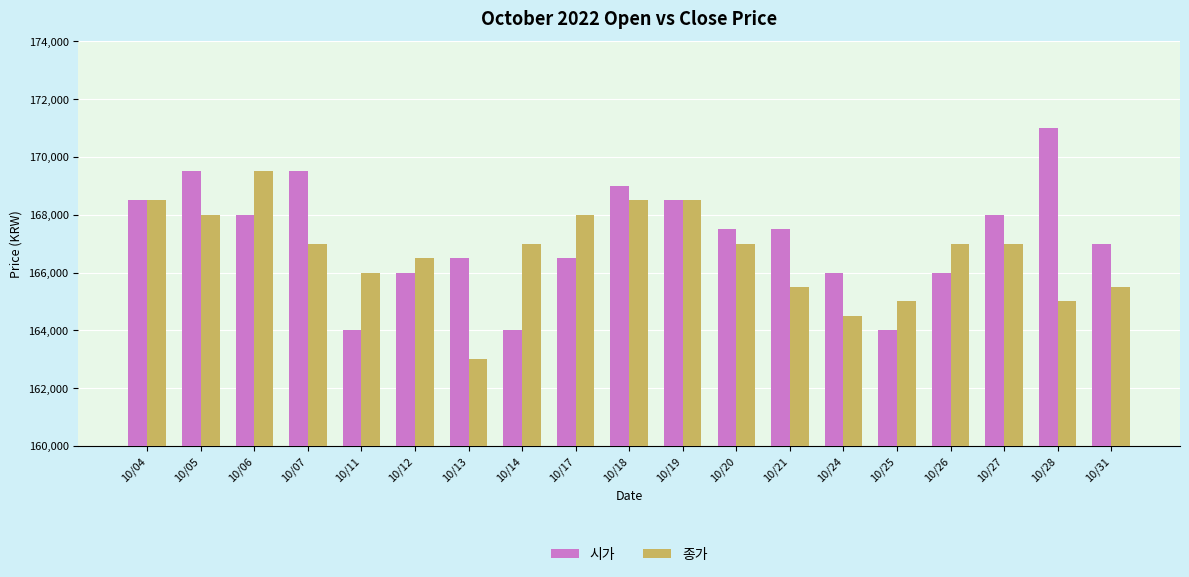

Which series has the widest spread of values?

시가